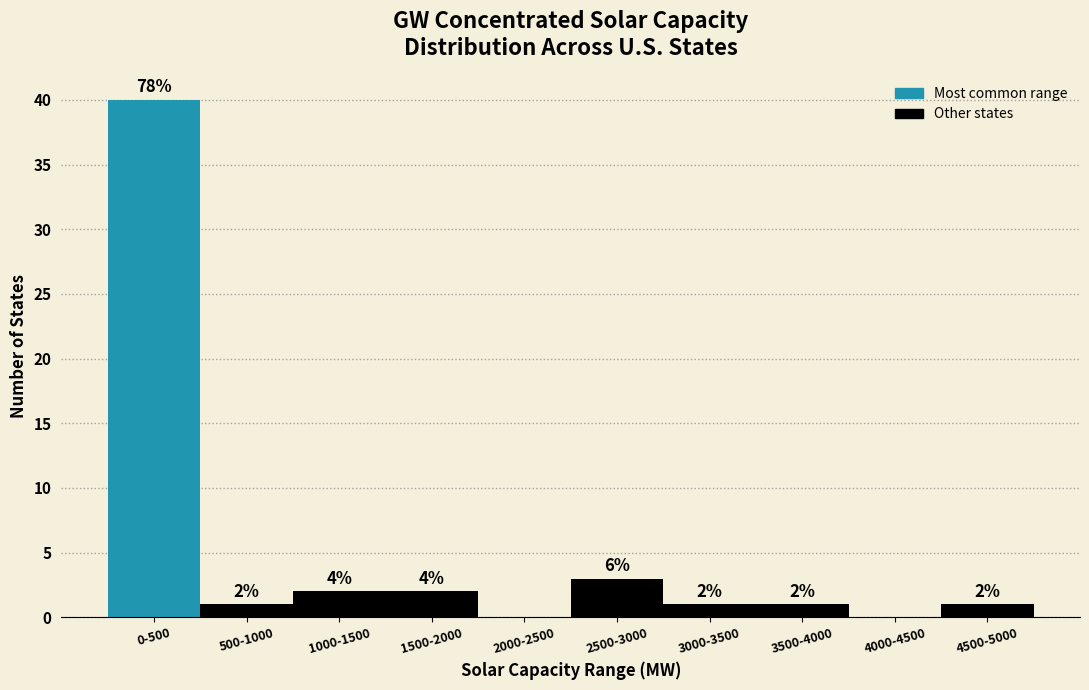

Reading right to left, transcribe all the data shown in this chart.

4500-5000=1	4000-4500=0	3500-4000=1	3000-3500=1	2500-3000=3	2000-2500=0	1500-2000=2	1000-1500=2	500-1000=1	0-500=40